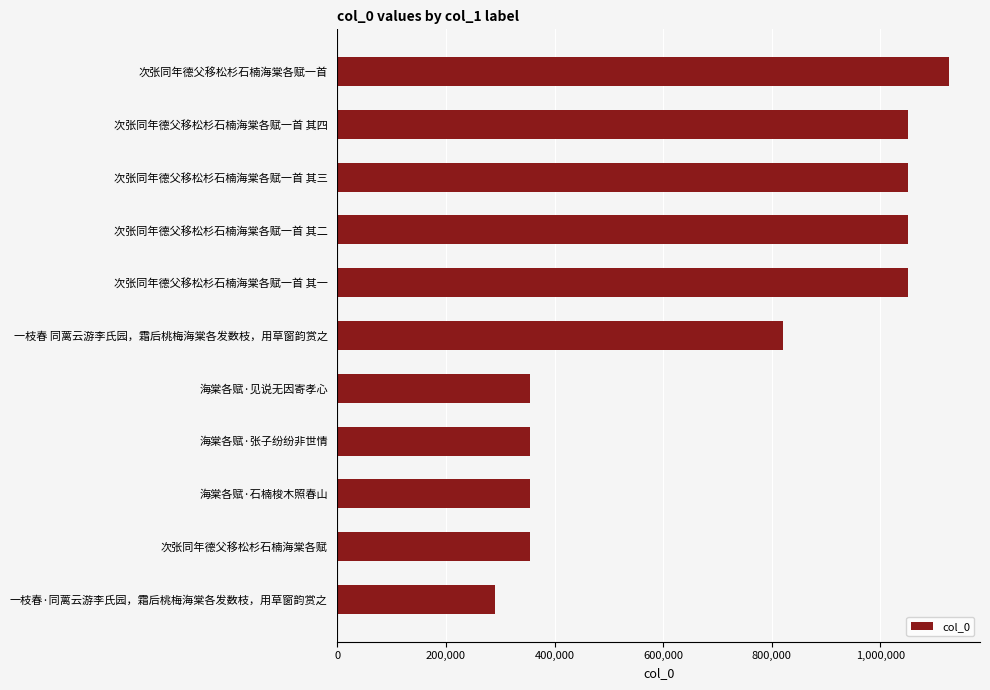

What is the smallest value displayed?

289965